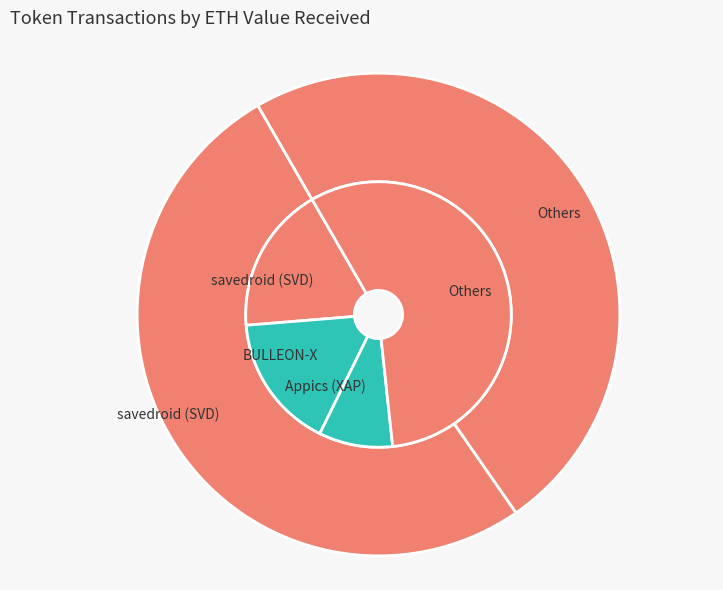

Does savedroid (SVD) represent more than half of the total?

Yes